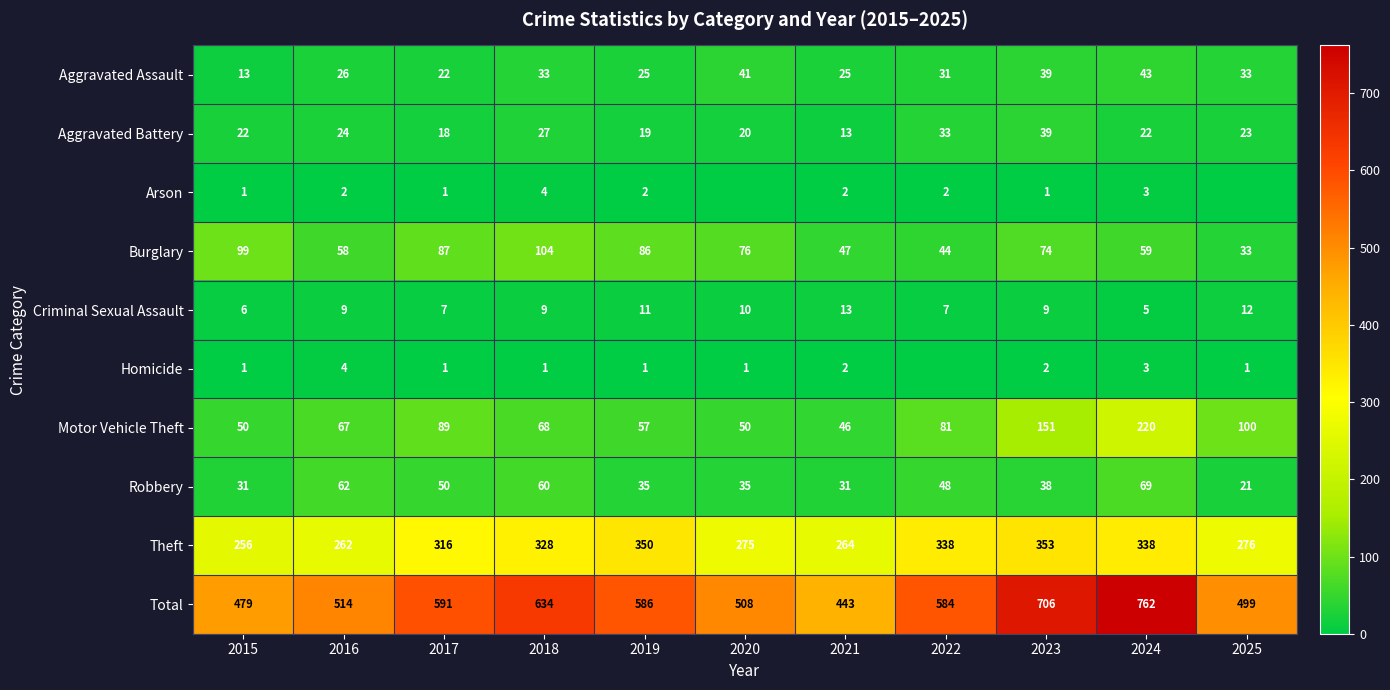

What is the total value across all series at 2018?

1268